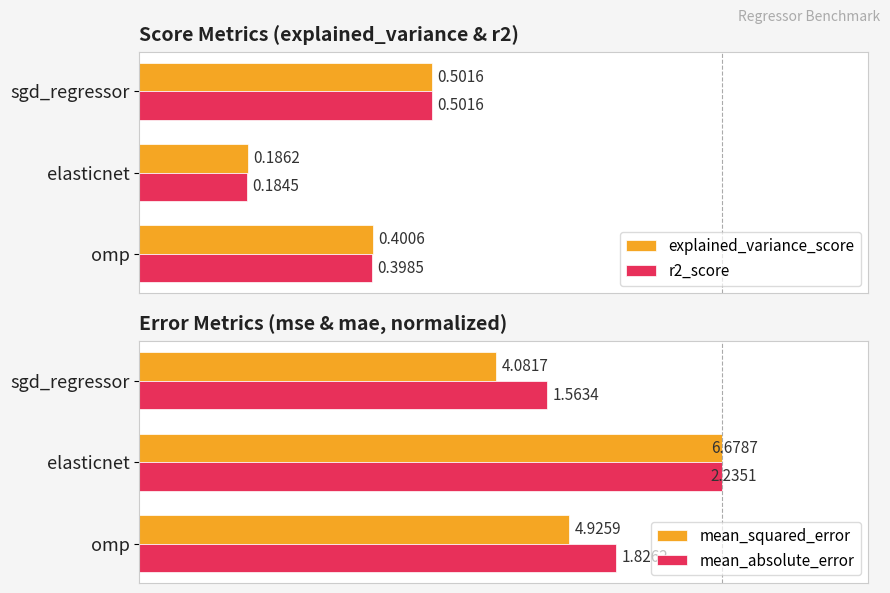

What is the value of the r2_score bar at the 2nd from the left?

0.2